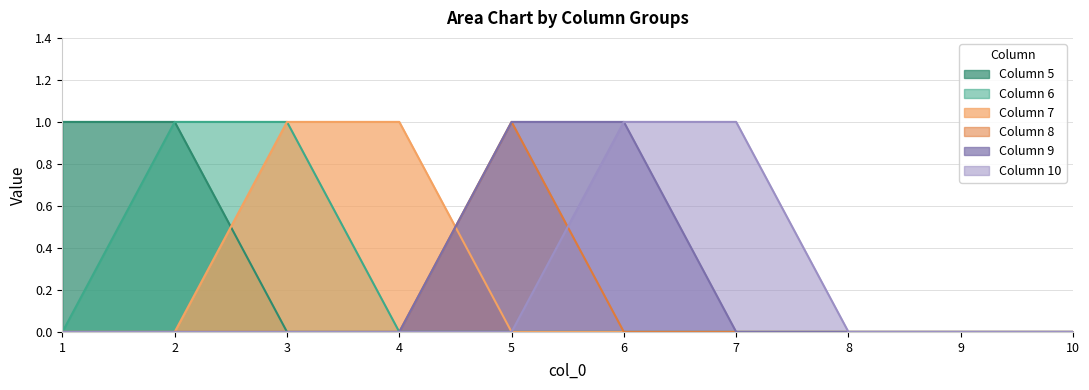

At which label does 9 reach its minimum?

1